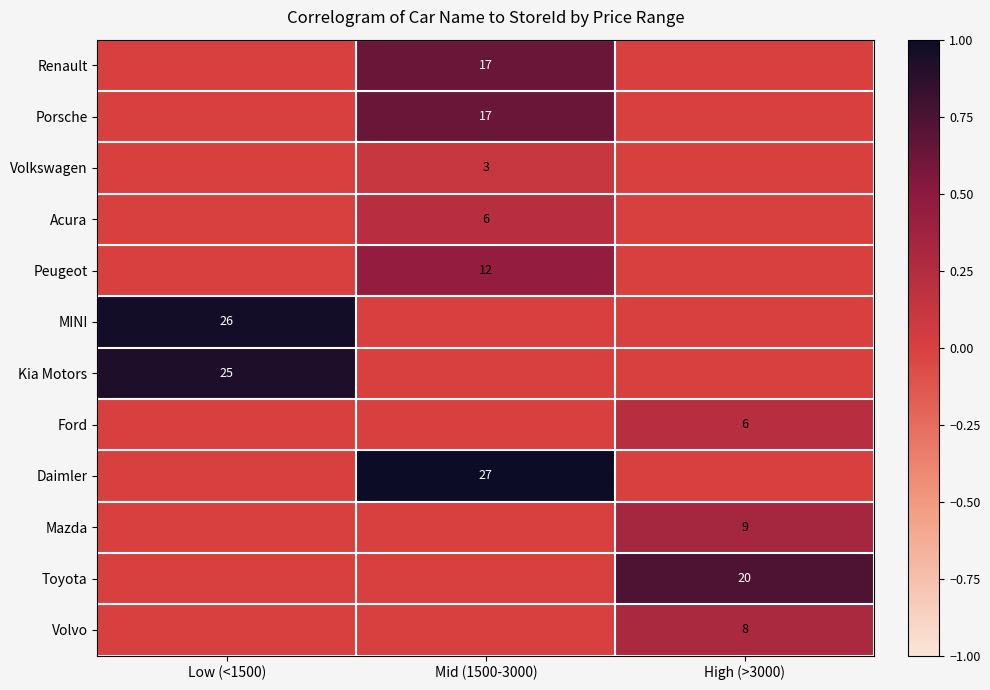

At which category is the sum across all series the highest?

Mid (1500-3000)